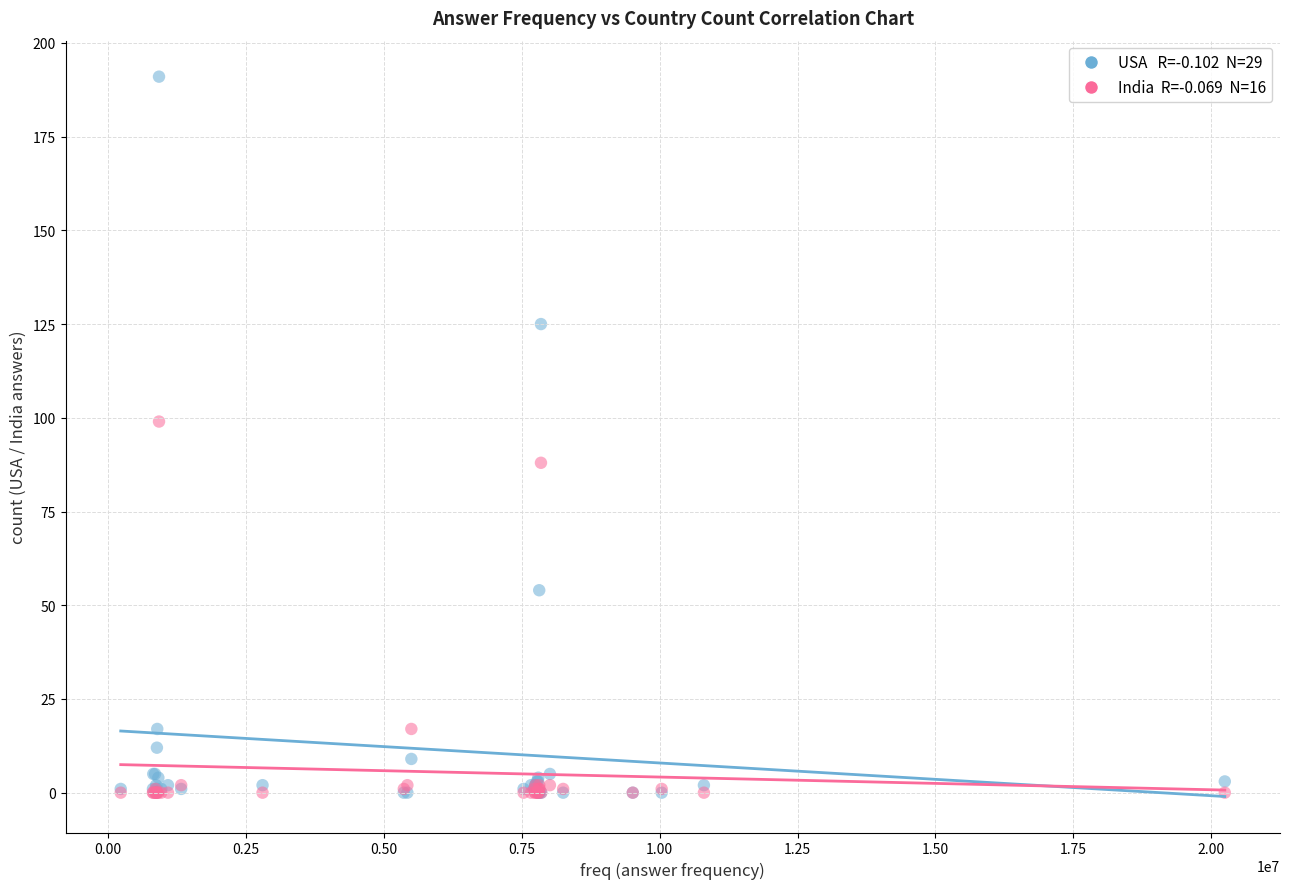

Across all series, what Y value is closest to 95?

99